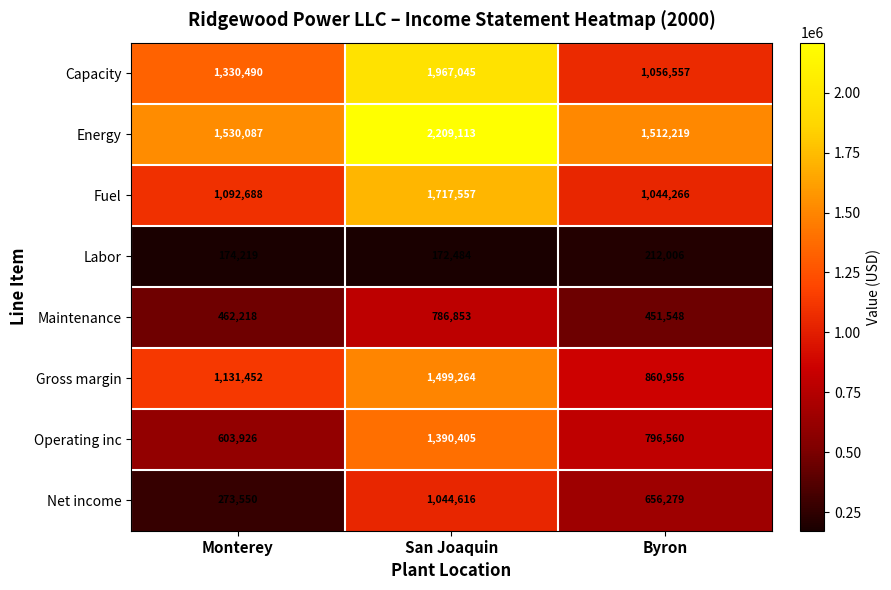

At which category is the sum across all series the highest?

San Joaquin